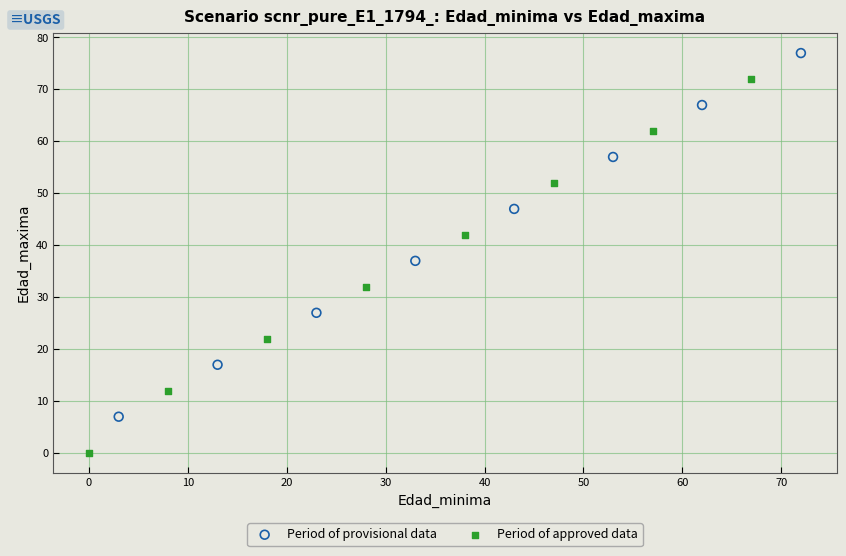

Which series reaches the maximum Y coordinate?

Period of provisional data